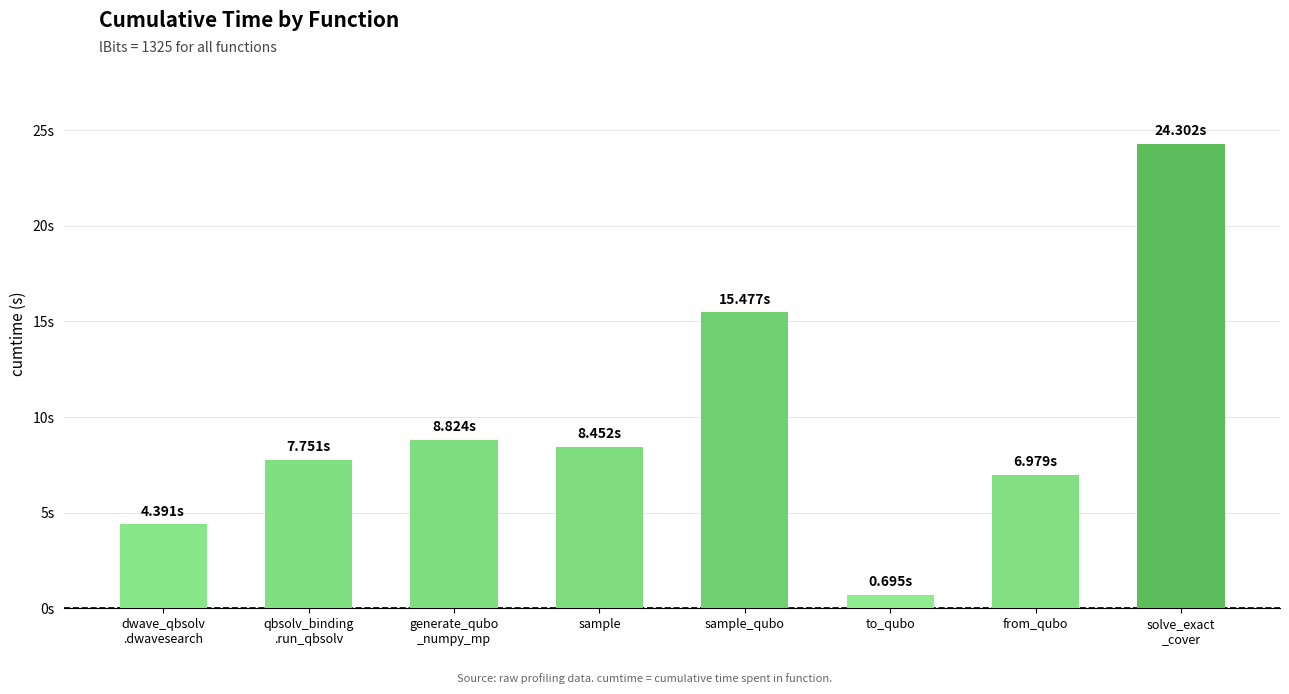

Is it true that the value at solve_exact
_cover is 24.3?

True